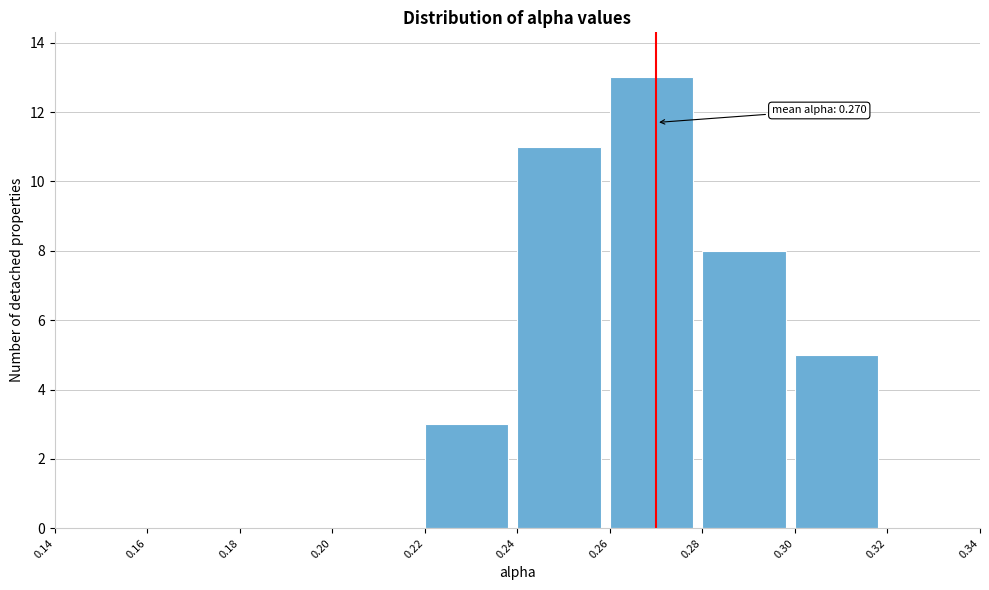

Which range on the x-axis has the tallest bar?

0.26 to 0.28